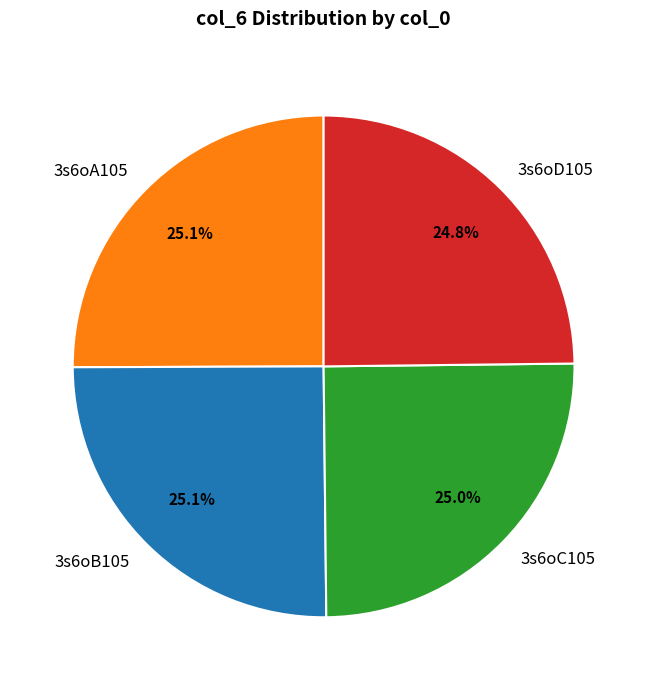

Does 3s6oA105 account for over 50% of the chart?

No